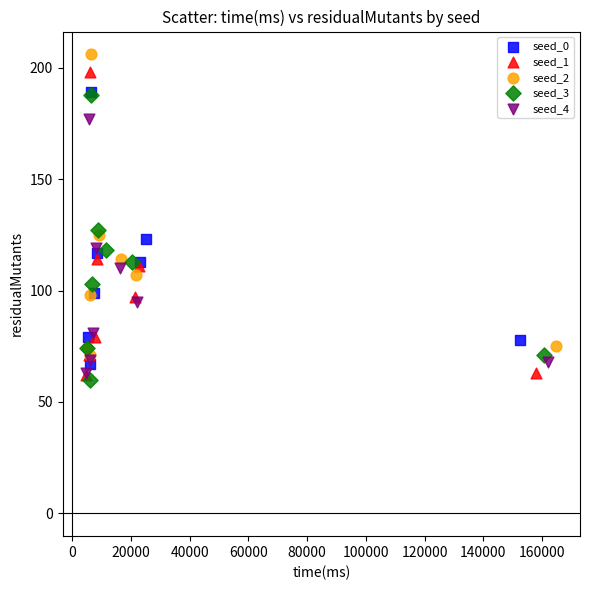

Which series contains the highest Y value?

seed_2